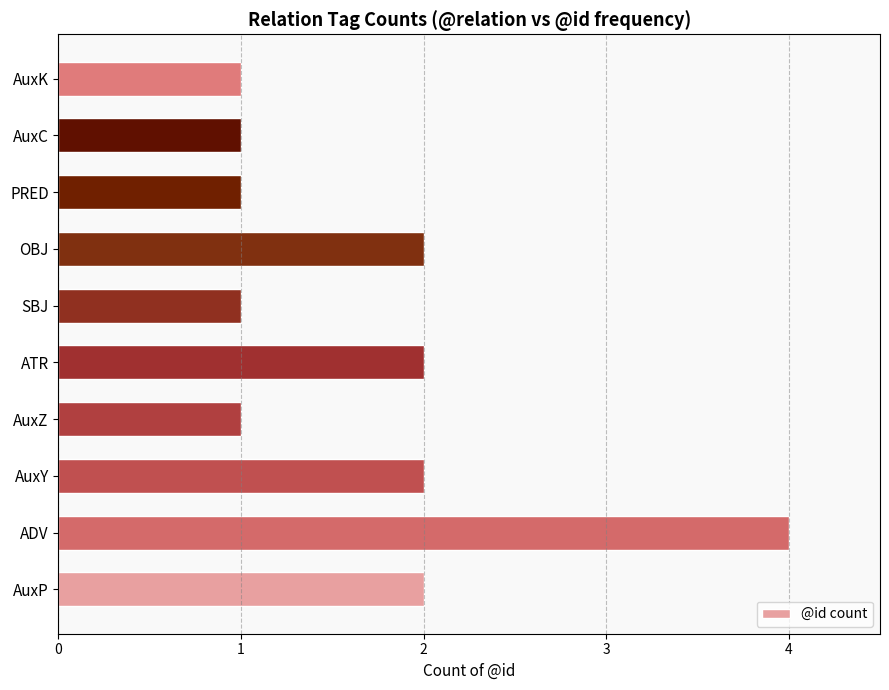

True or false: the data shows 2 at OBJ.

True